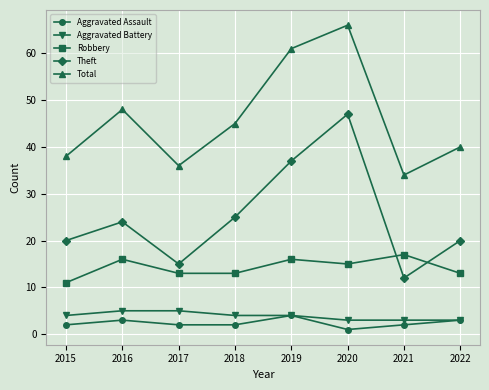

What is the average value of the Total series?

46